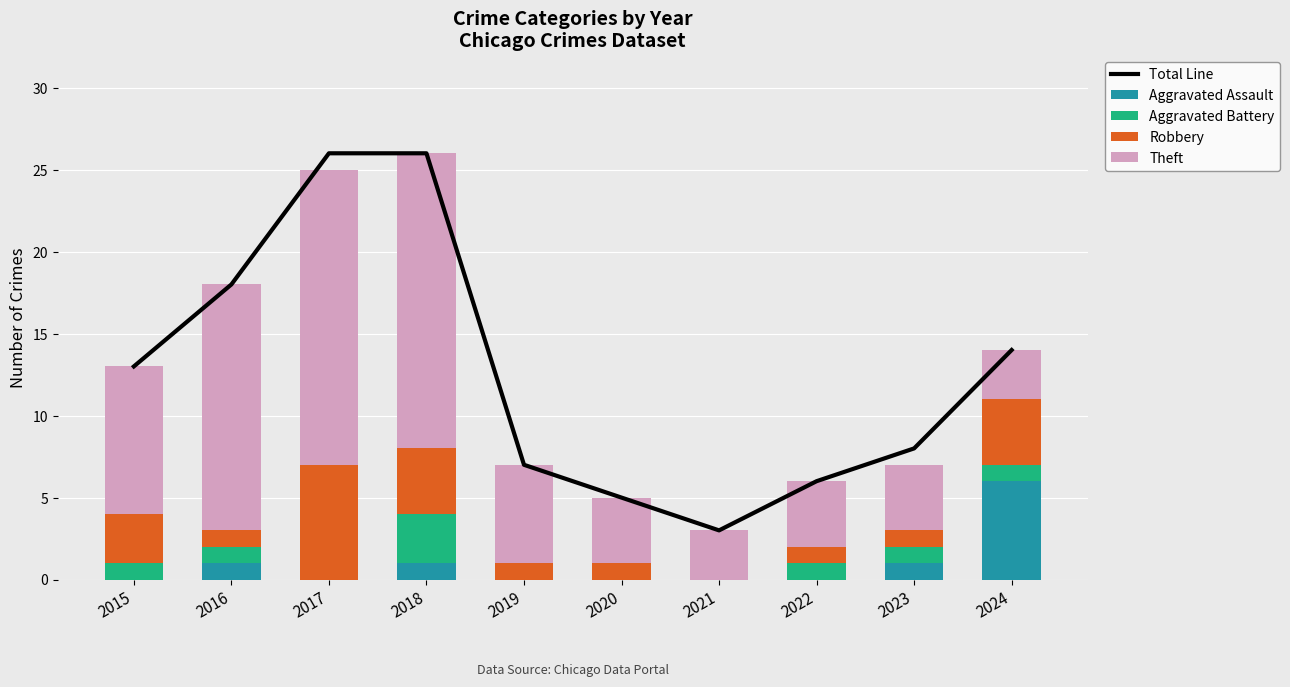

What is the average value of the Theft series?

8